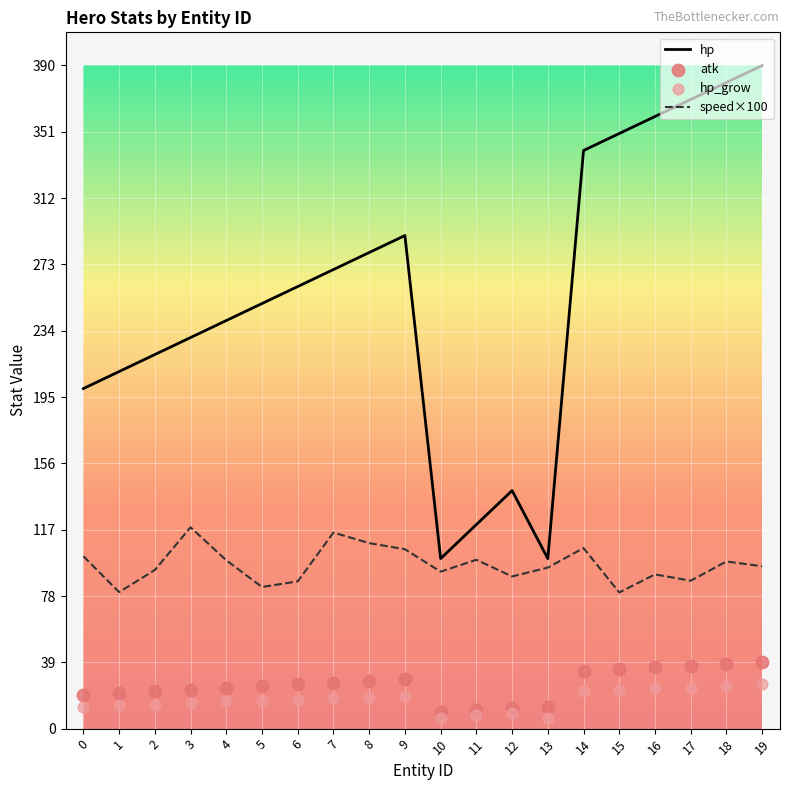

Which series has the widest spread of Y values?

hp